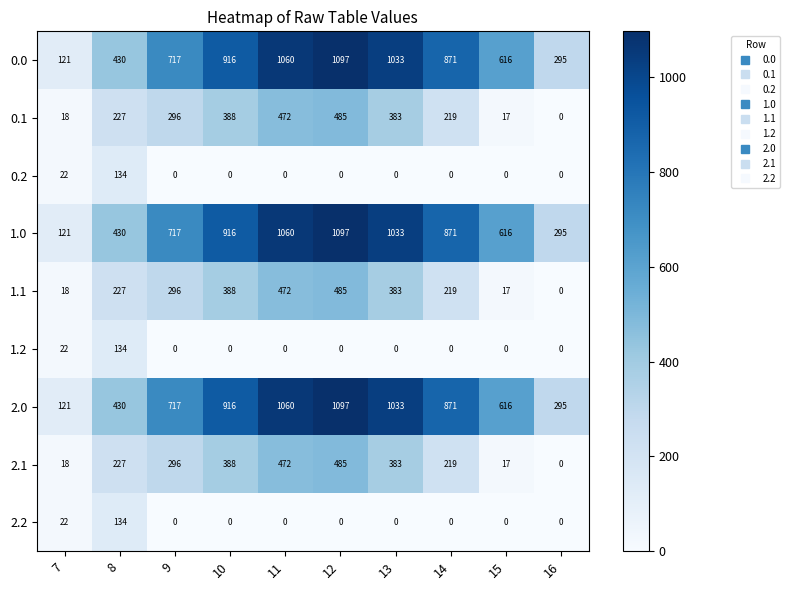

What is the lowest value of the 1.0 series?

121